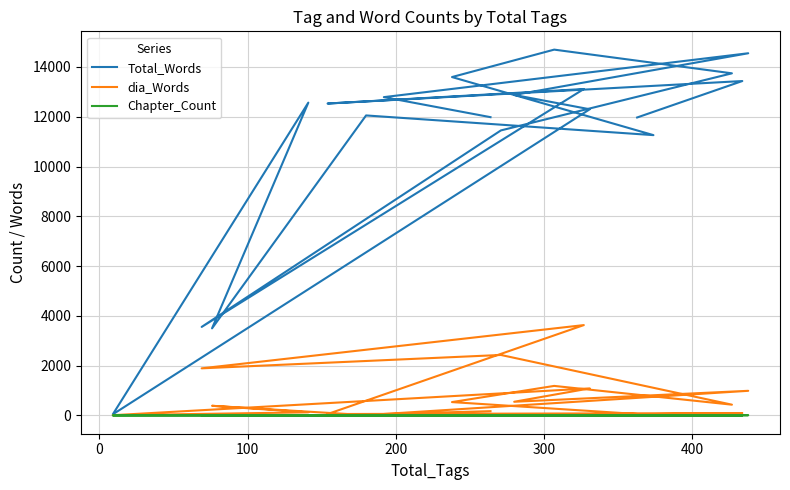

How many categories are shown in the chart?

19